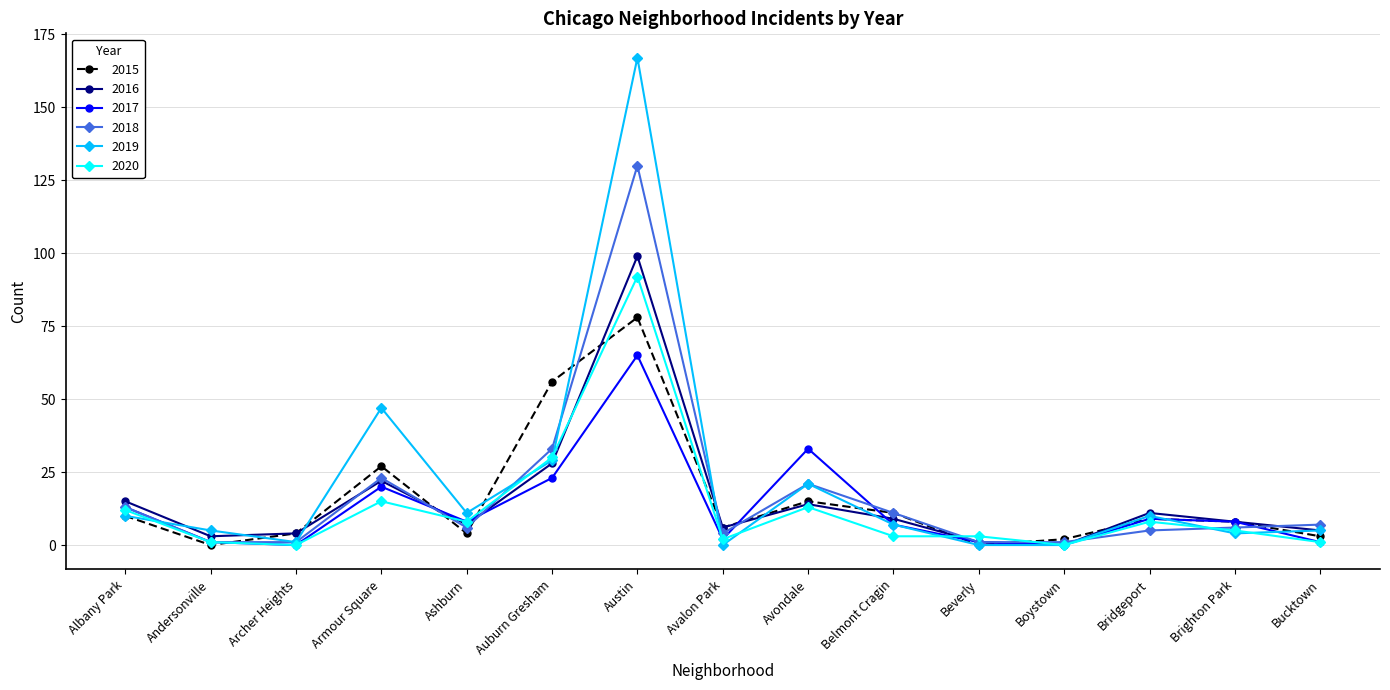

Which series has the widest spread of values?

2019